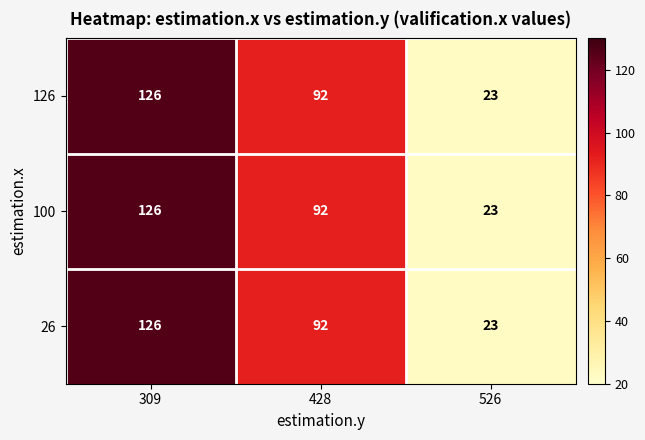

What is the lowest value of the 26 series?

23